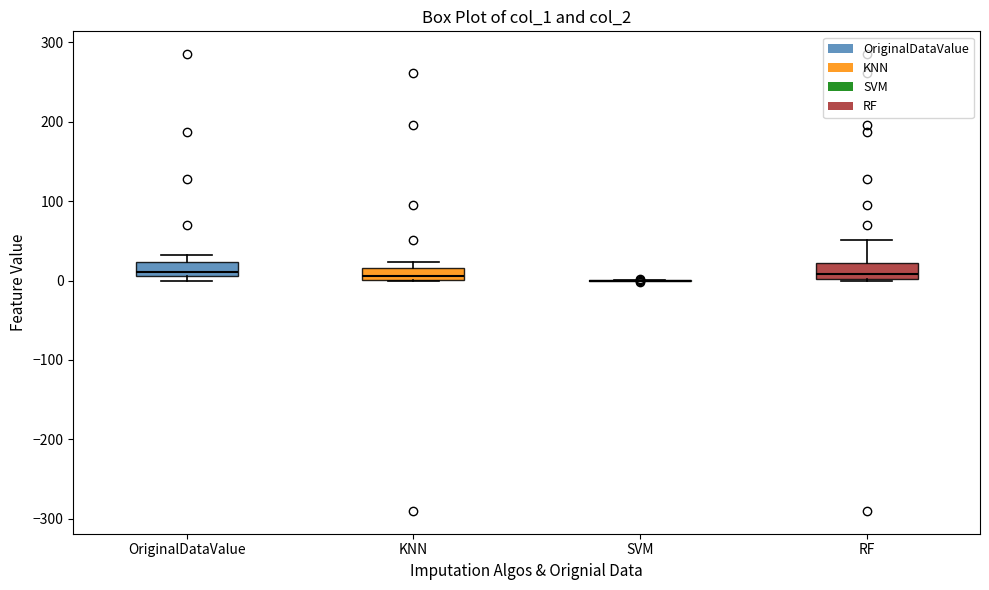

Where is the upper edge of the box for OriginalDataValue on the y-axis? The values are not printed on the chart, so give them approximately, as read against the axis.

20